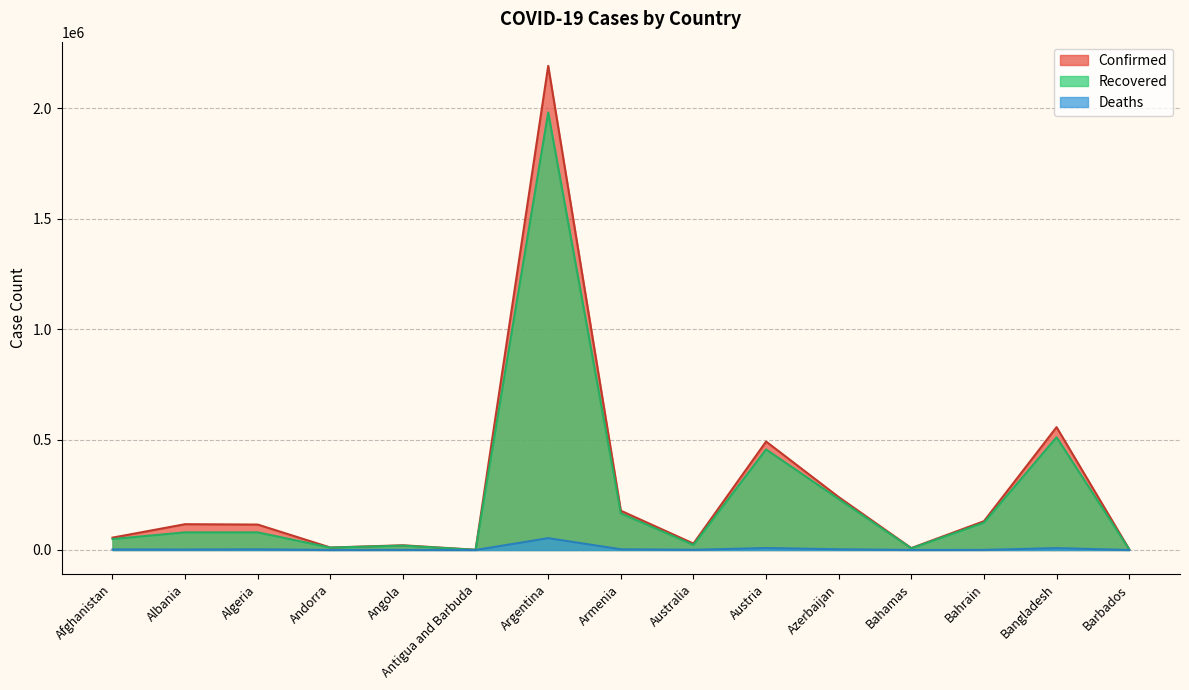

At which label does Recovered first exceed 79783?

Albania